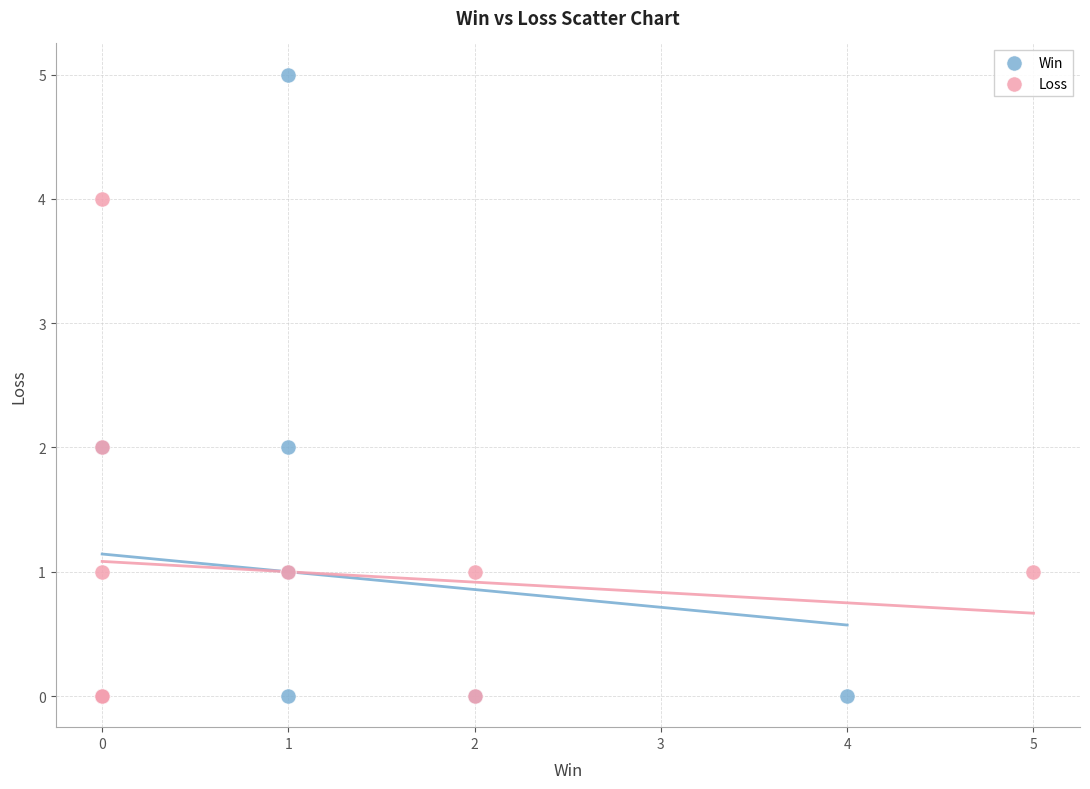

Which series reaches the maximum Y coordinate?

Win